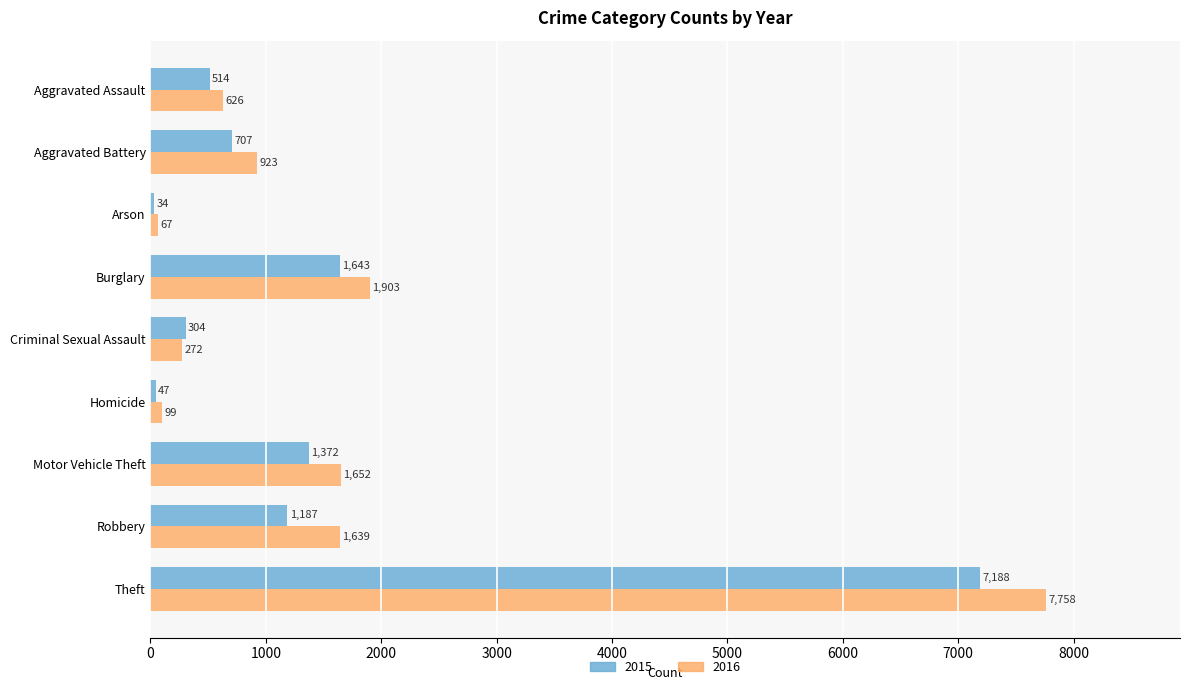

Which label corresponds to the largest value in the chart?

Theft